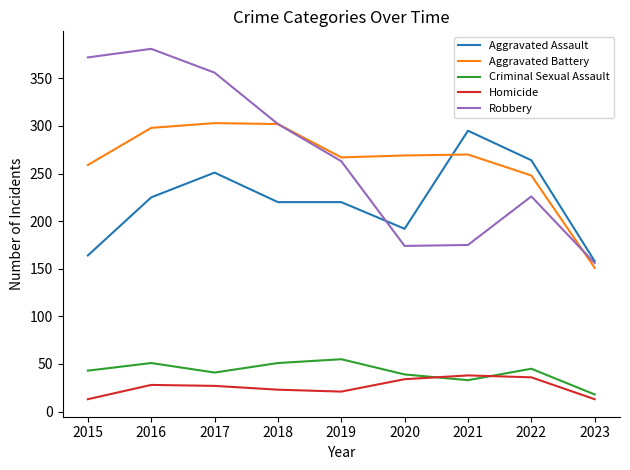

What is the total value across all series at 2017?

978